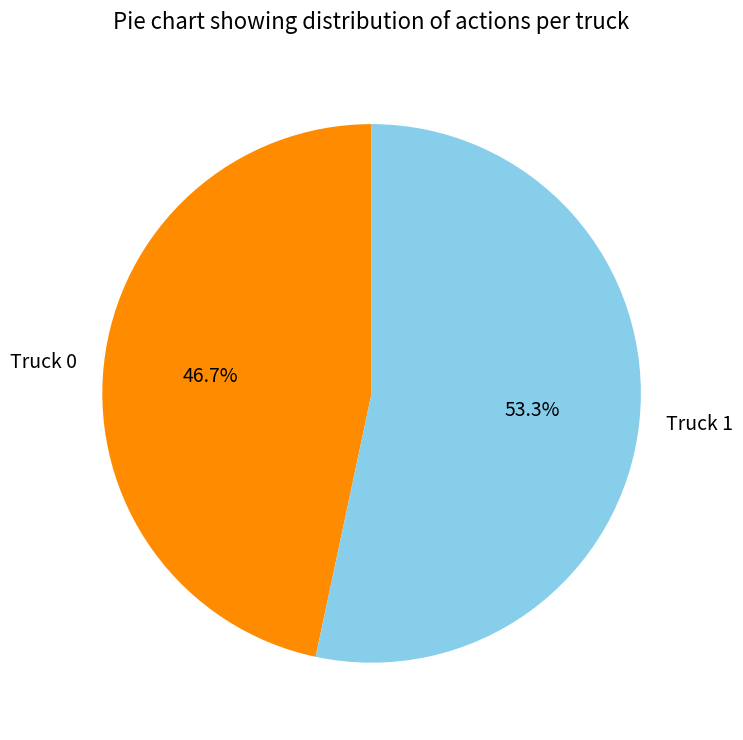

Does Truck 0 account for over 50% of the chart?

No